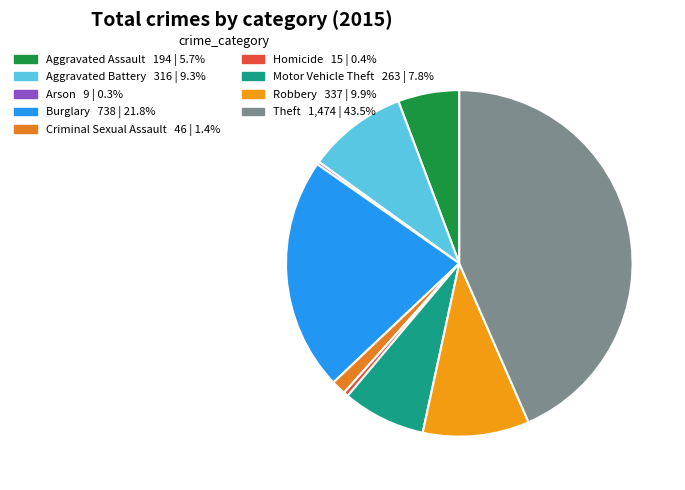

Is there a majority slice in this chart?

No